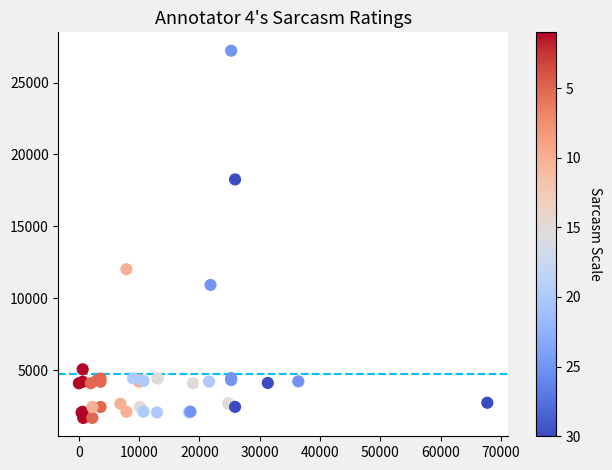

What Y value in the scatter plot is closest to 14448?

12018